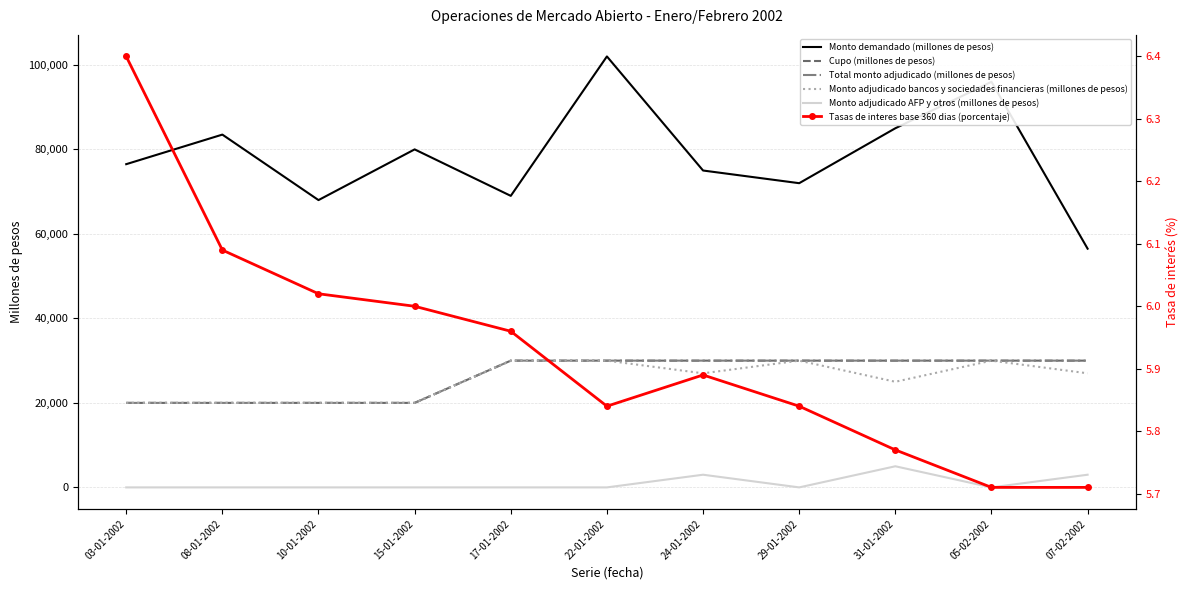

What is the difference between the highest and lowest values at 31-01-2002?

84994.2